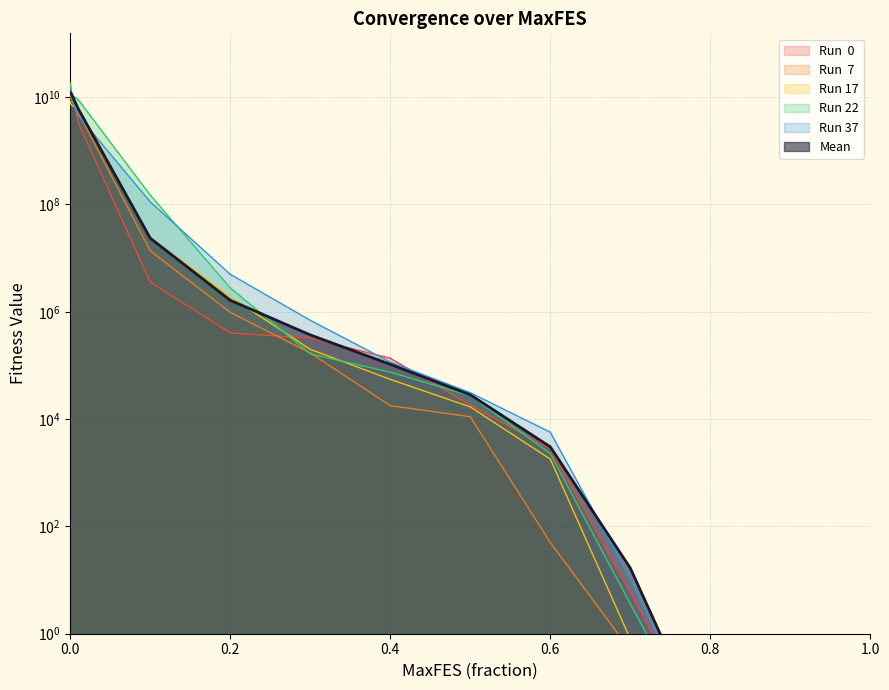

Is it true that Run 17 equals 0.8 at 0.7?

True